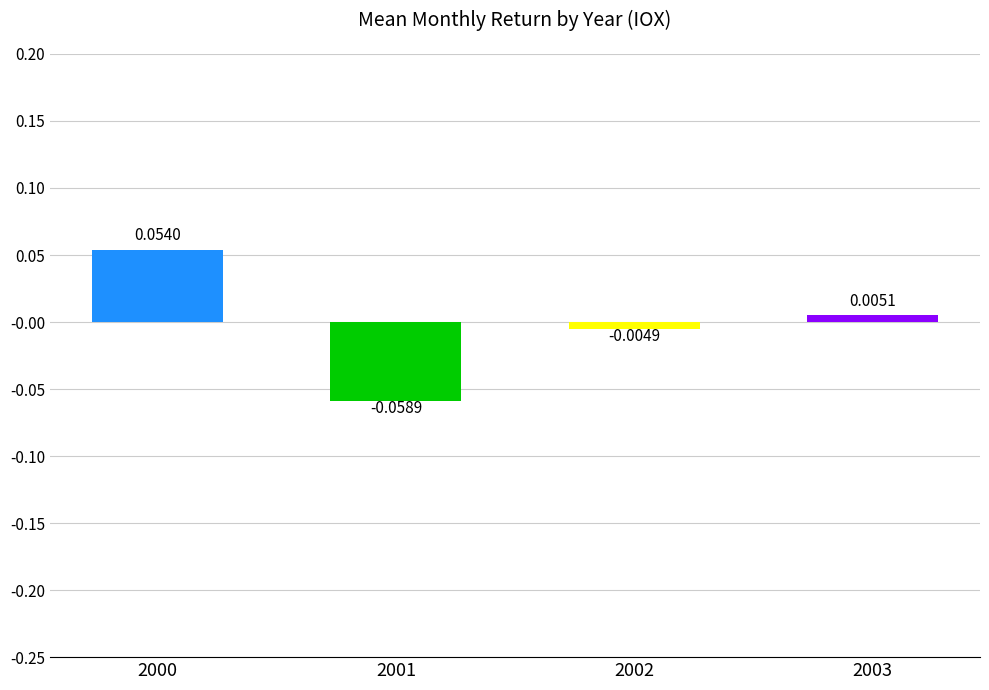

Rank the categories by value from lowest to highest.

2001, 2002, 2003, 2000